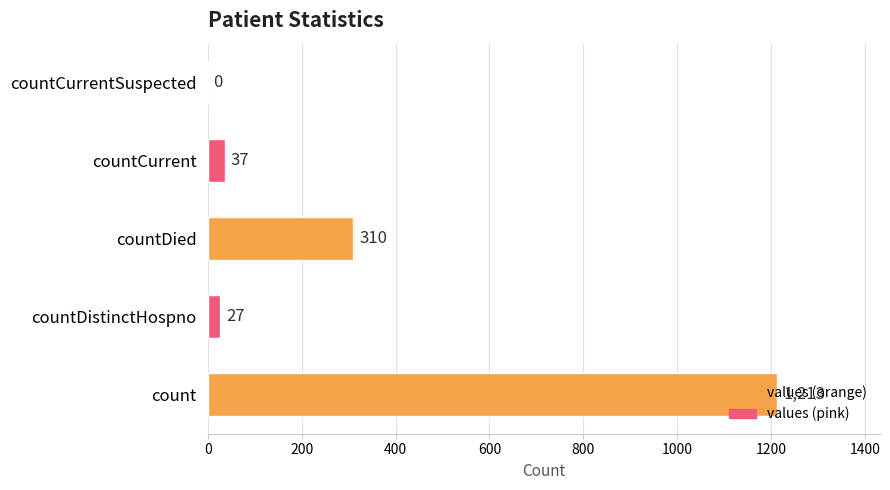

True or false: the data shows 1213 at count.

True